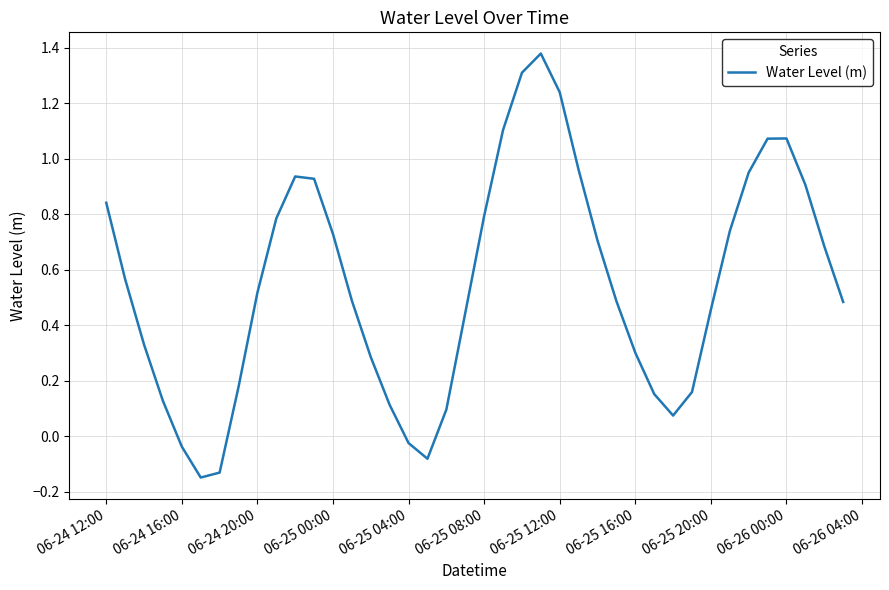

What is the difference between the maximum and minimum values?

1.5